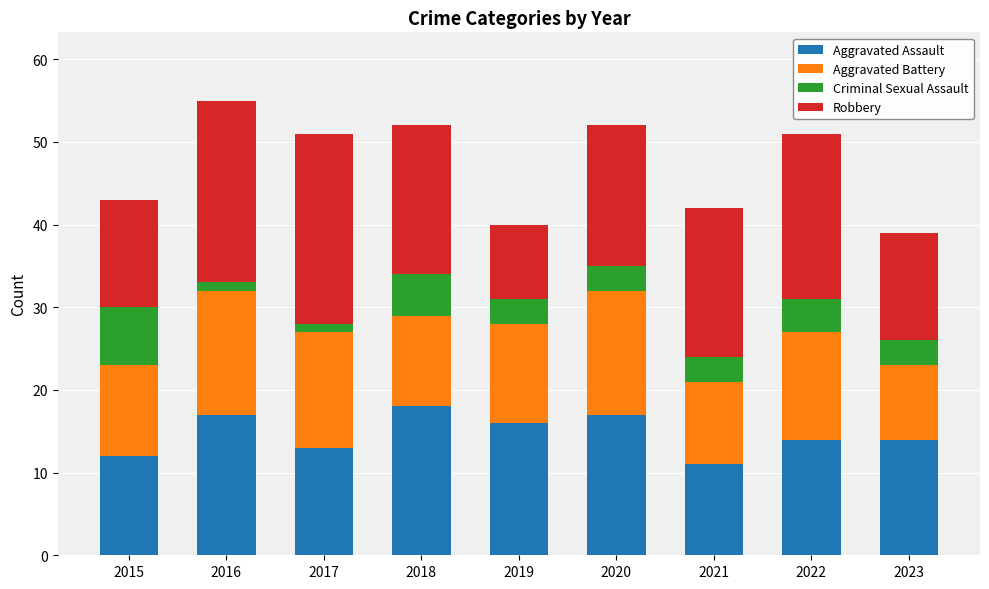

What are all the series names shown in the legend?

Aggravated Assault, Aggravated Battery, Criminal Sexual Assault, Robbery